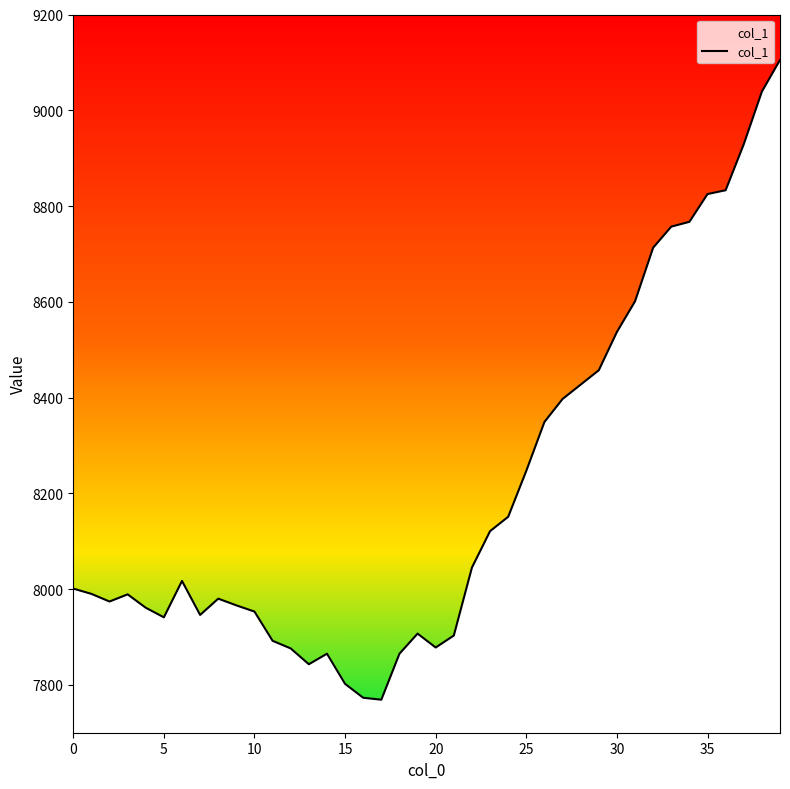

What is the maximum value shown in the chart?

9105